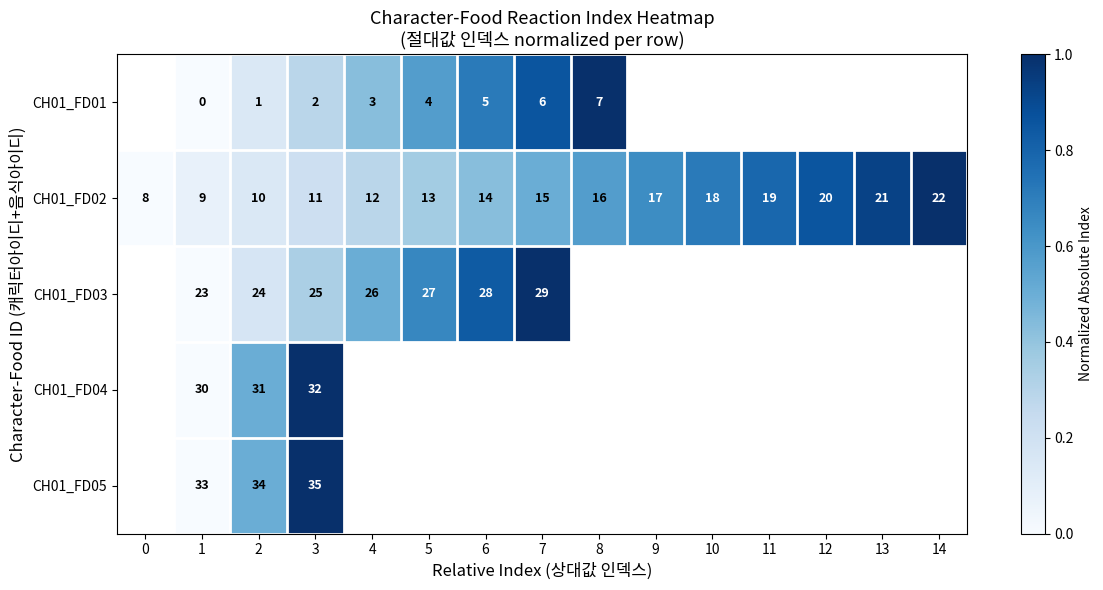

The CH01_FD02 series shows 0.0 at 1. True or false?

False